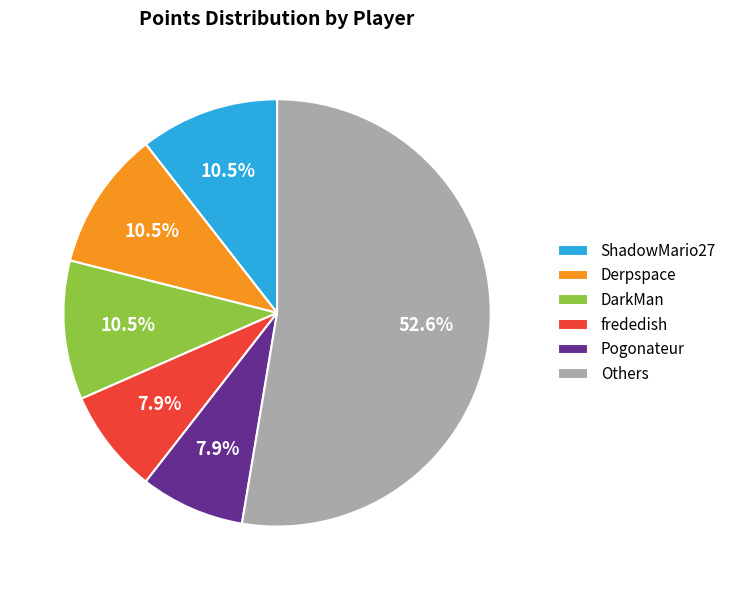

Does Others account for over 50% of the chart?

Yes